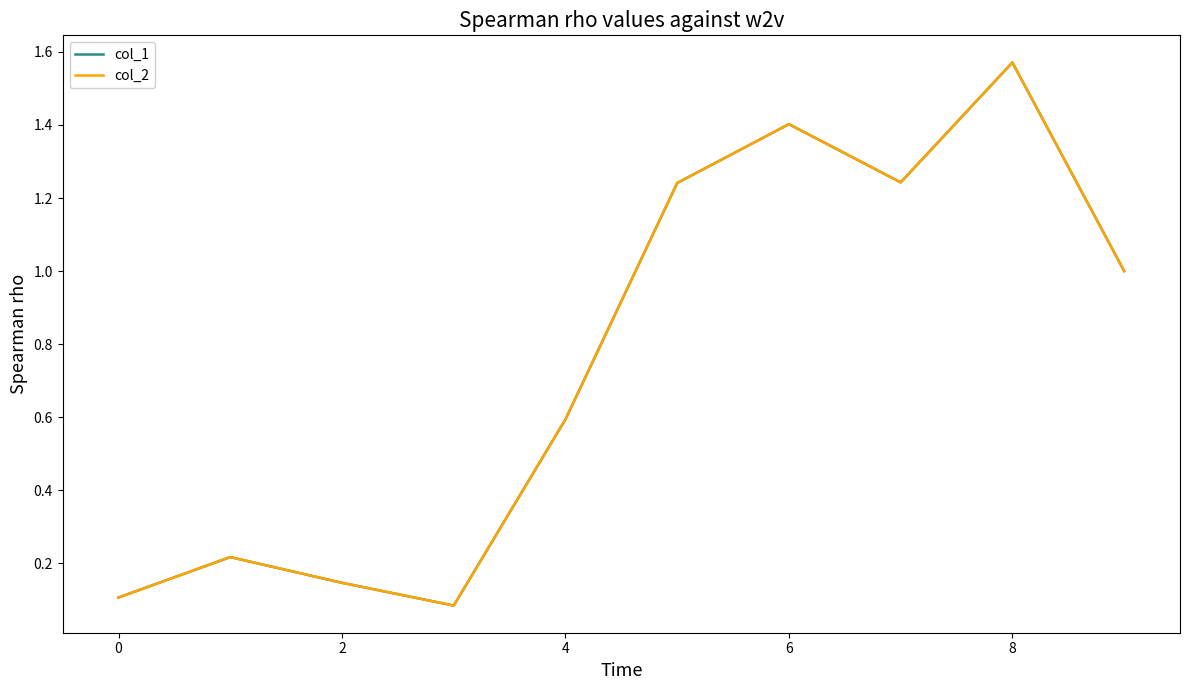

The value of col_2 at 0 is 0.1. True or false?

True